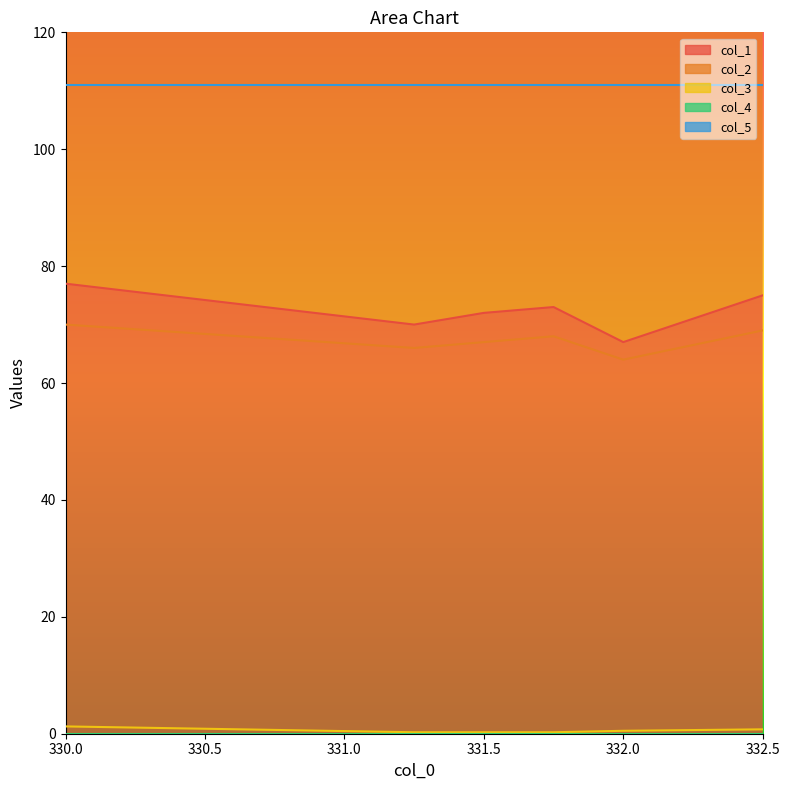

What is the lowest value of the col_1 series?

67